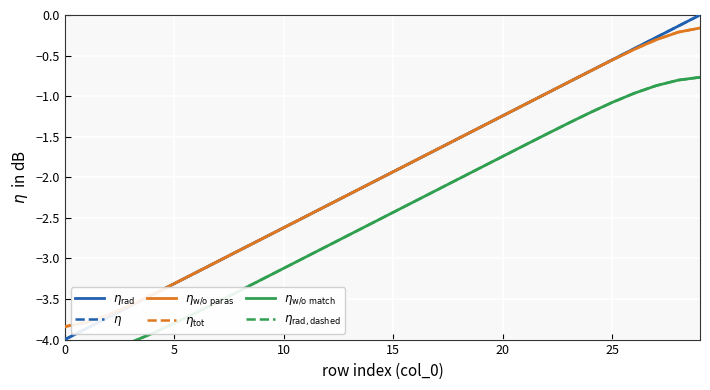

Is the value of $\eta_\mathrm{w/o\ match}$ at 13 greater than the value of $\eta$ at 29?

No